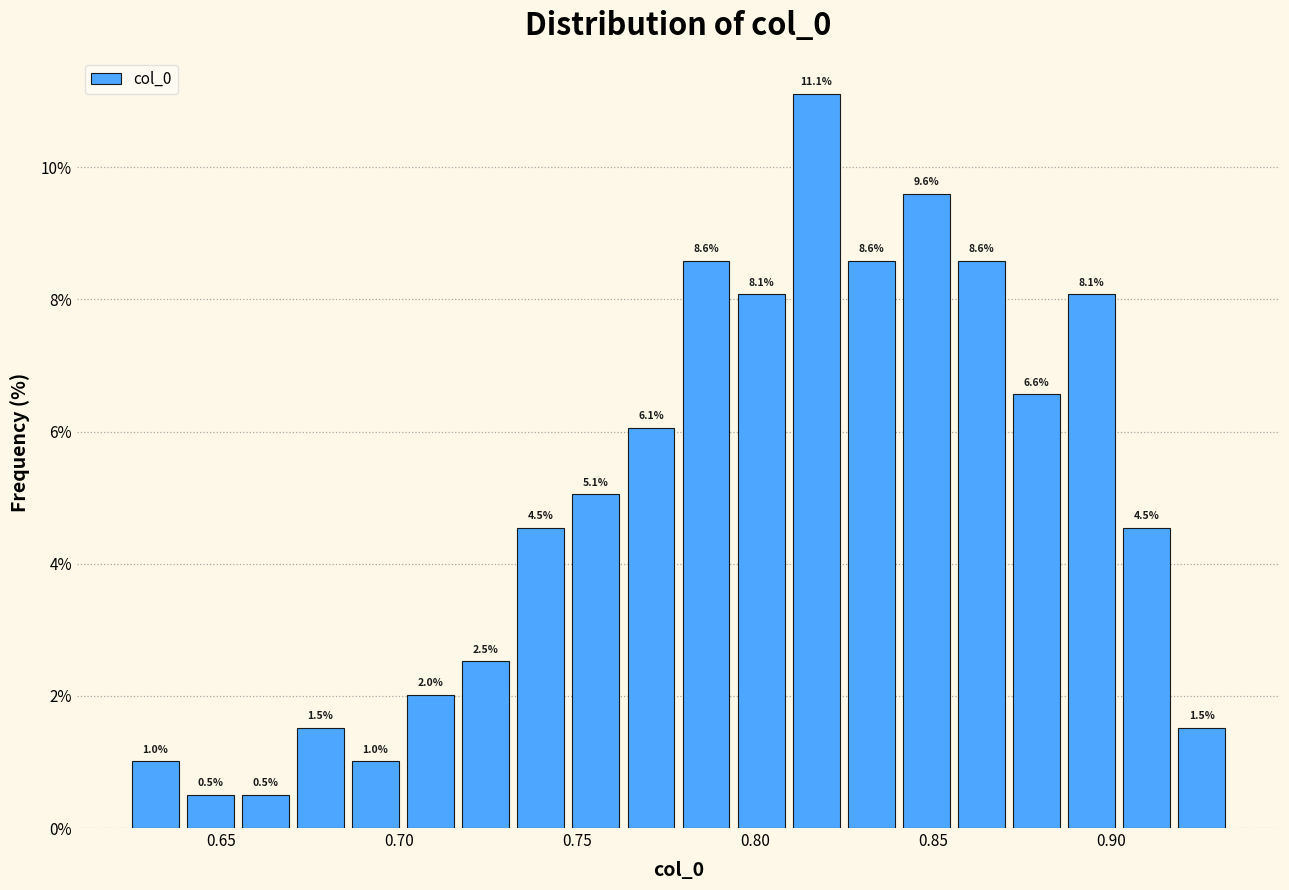

Around what value on the x-axis is the tallest bar? Give the approximate position of its centre, as read against the axis.

0.815